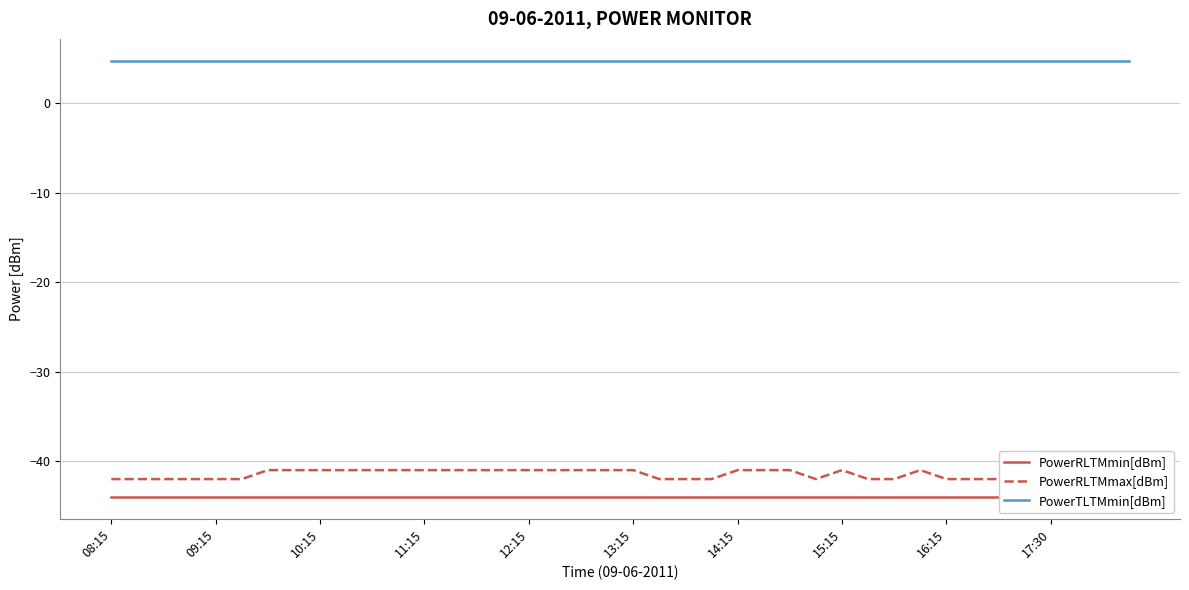

True or false: PowerRLTMmax[dBm] has a value of -19.9 at 21.

False